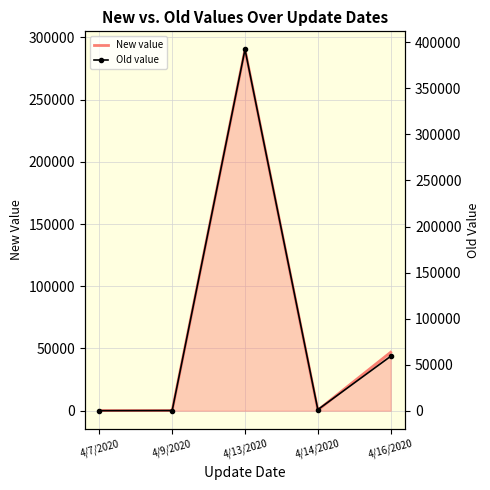

True or false: Old has more than 1 points higher than both neighbors.

False